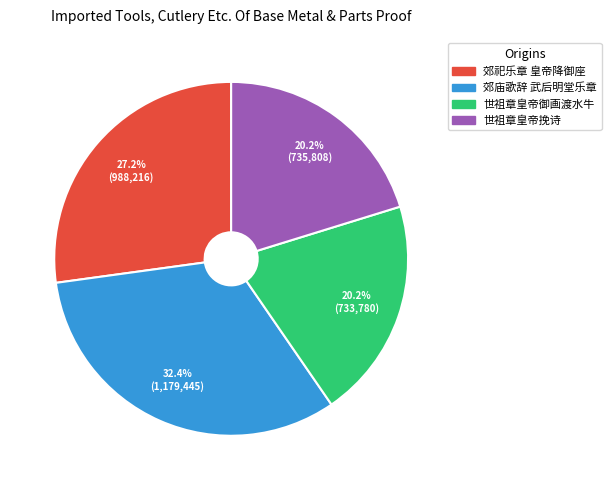

Is there any slice that represents more than half of the pie?

No